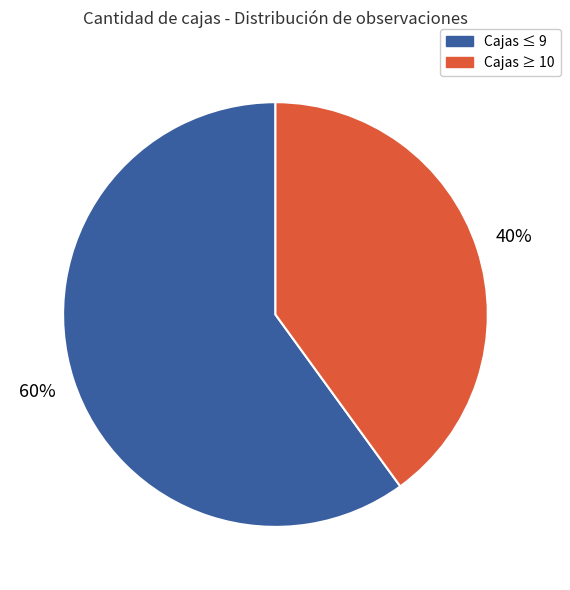

How many slices are in this pie chart?

2